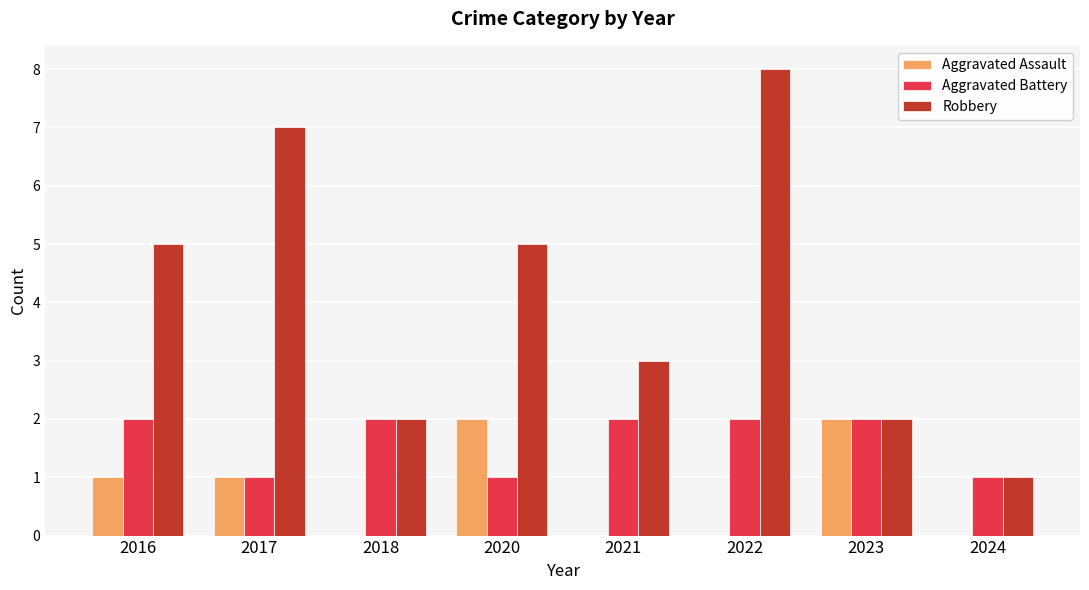

Which category has the highest value in the Robbery series?

2022